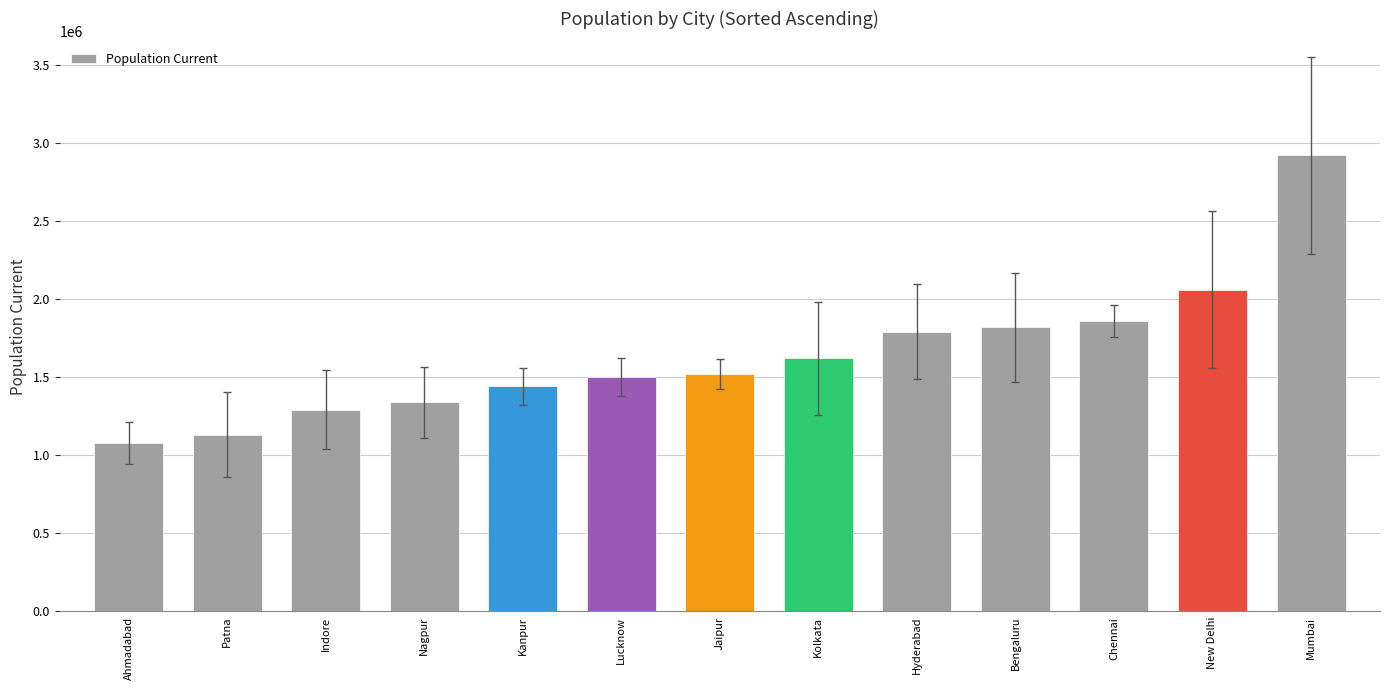

What is the difference between the maximum and minimum values?

1840000